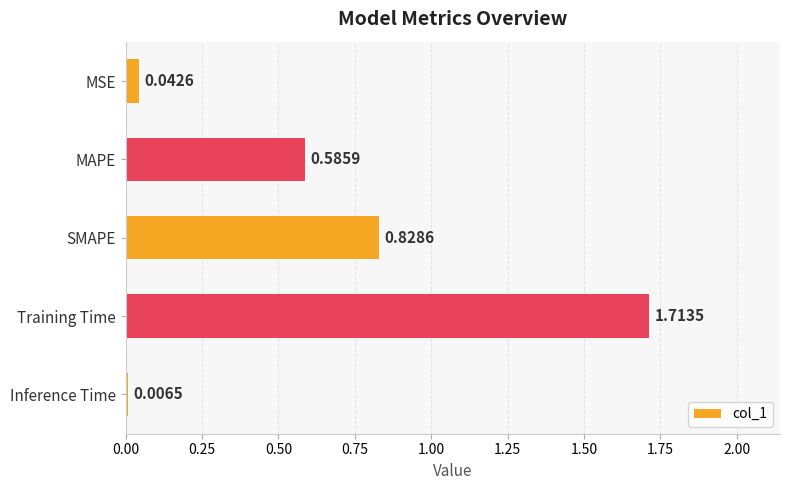

List the labels in order of value, largest first.

Training Time, SMAPE, MAPE, MSE, Inference Time